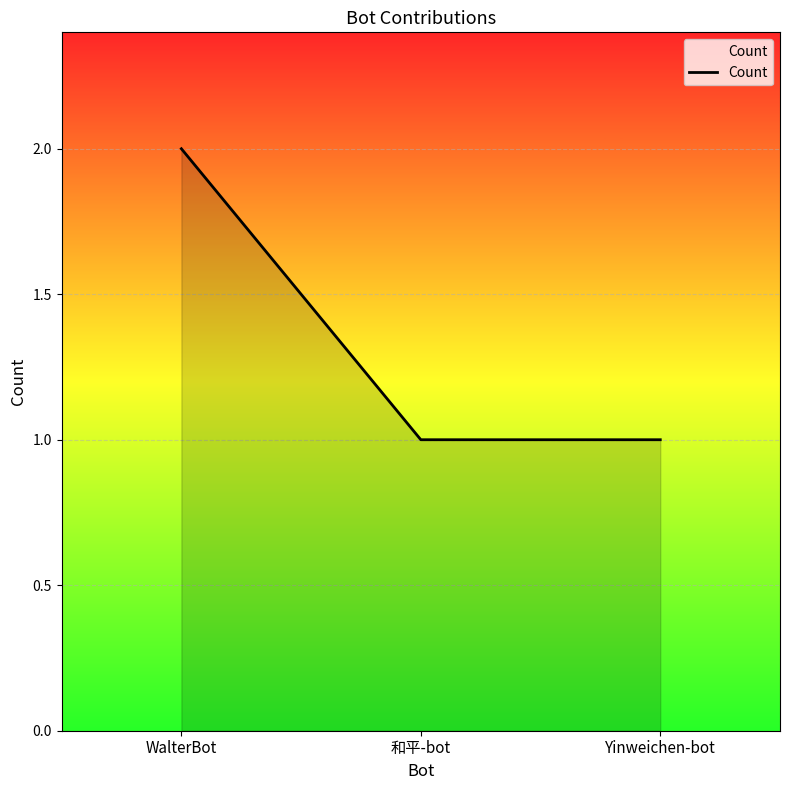

What is the change in value from WalterBot to 和平-bot?

-1